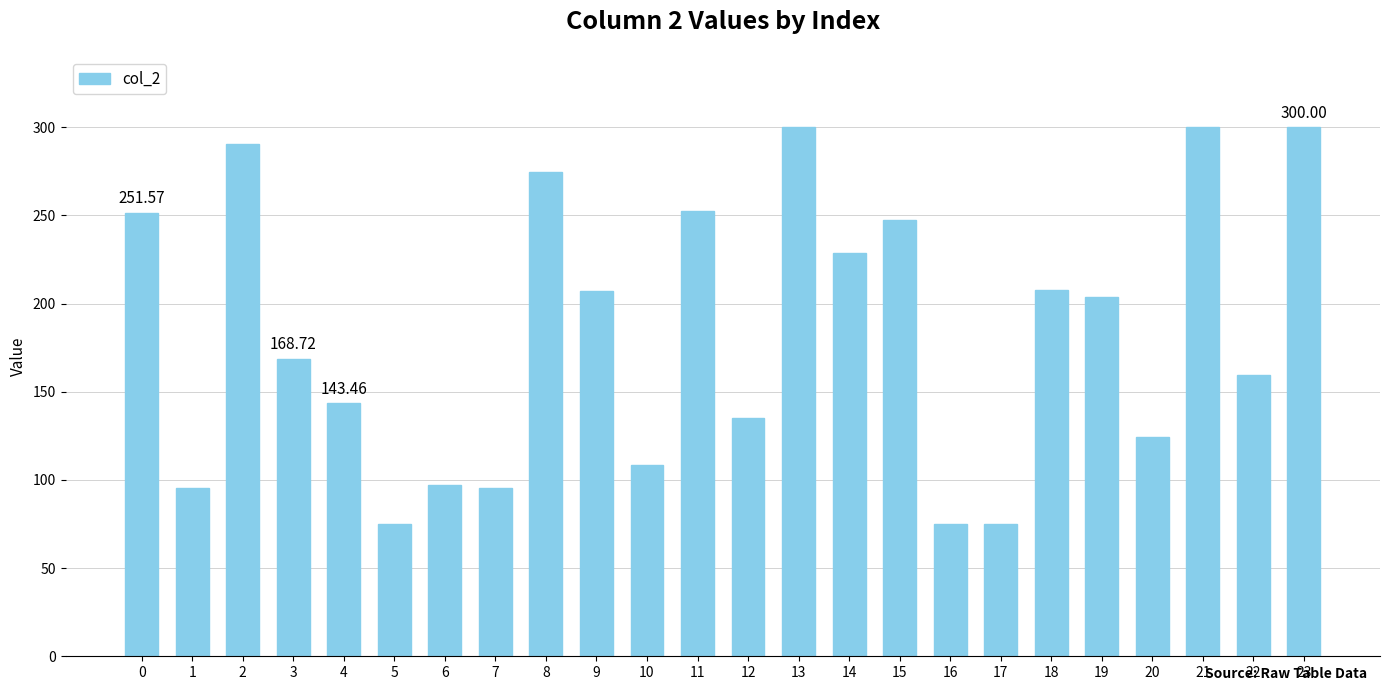

Does the chart contain any negative values?

No